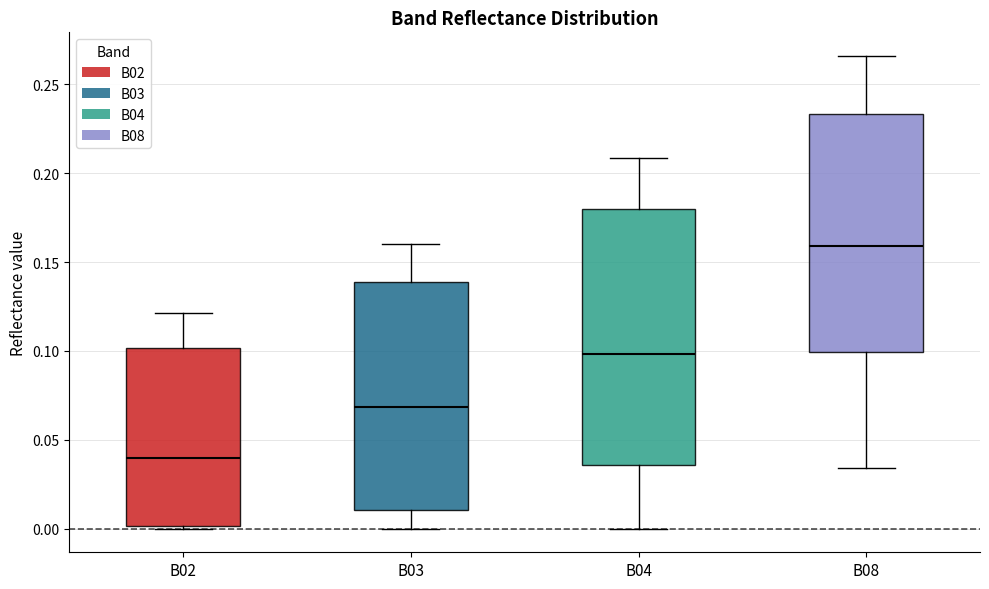

Reading left to right, transcribe this box plot: for each box, give where its median line is, the range the box spans, and where its two whiskers end, as read against the y-axis. The values are not printed on the chart, so give them approximately, as read against the axis.

B02: median 0.040, box 0.000 to 0.100, whiskers 0.000 to 0.120
B03: median 0.070, box 0.010 to 0.140, whiskers 0.000 to 0.160
B04: median 0.100, box 0.035 to 0.180, whiskers 0.000 to 0.210
B08: median 0.160, box 0.100 to 0.235, whiskers 0.035 to 0.265